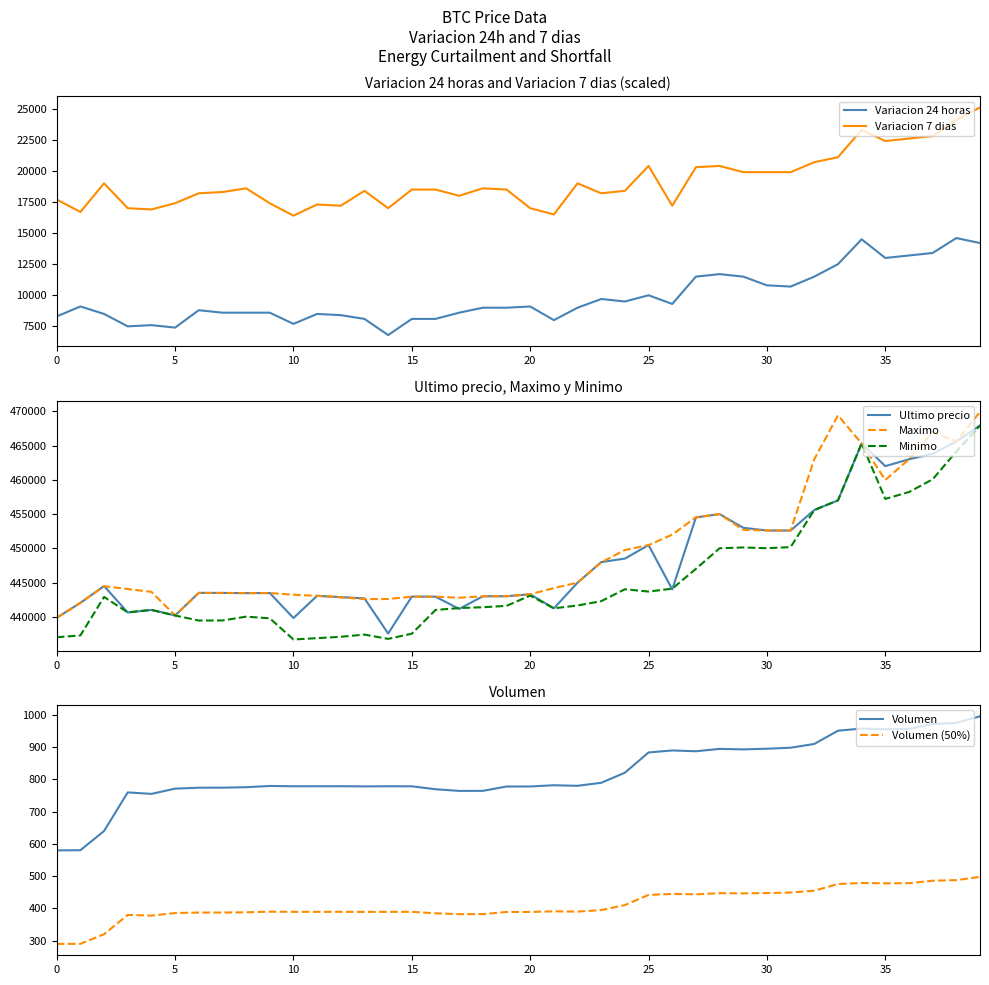

What is the maximum value for Maximo?

469917